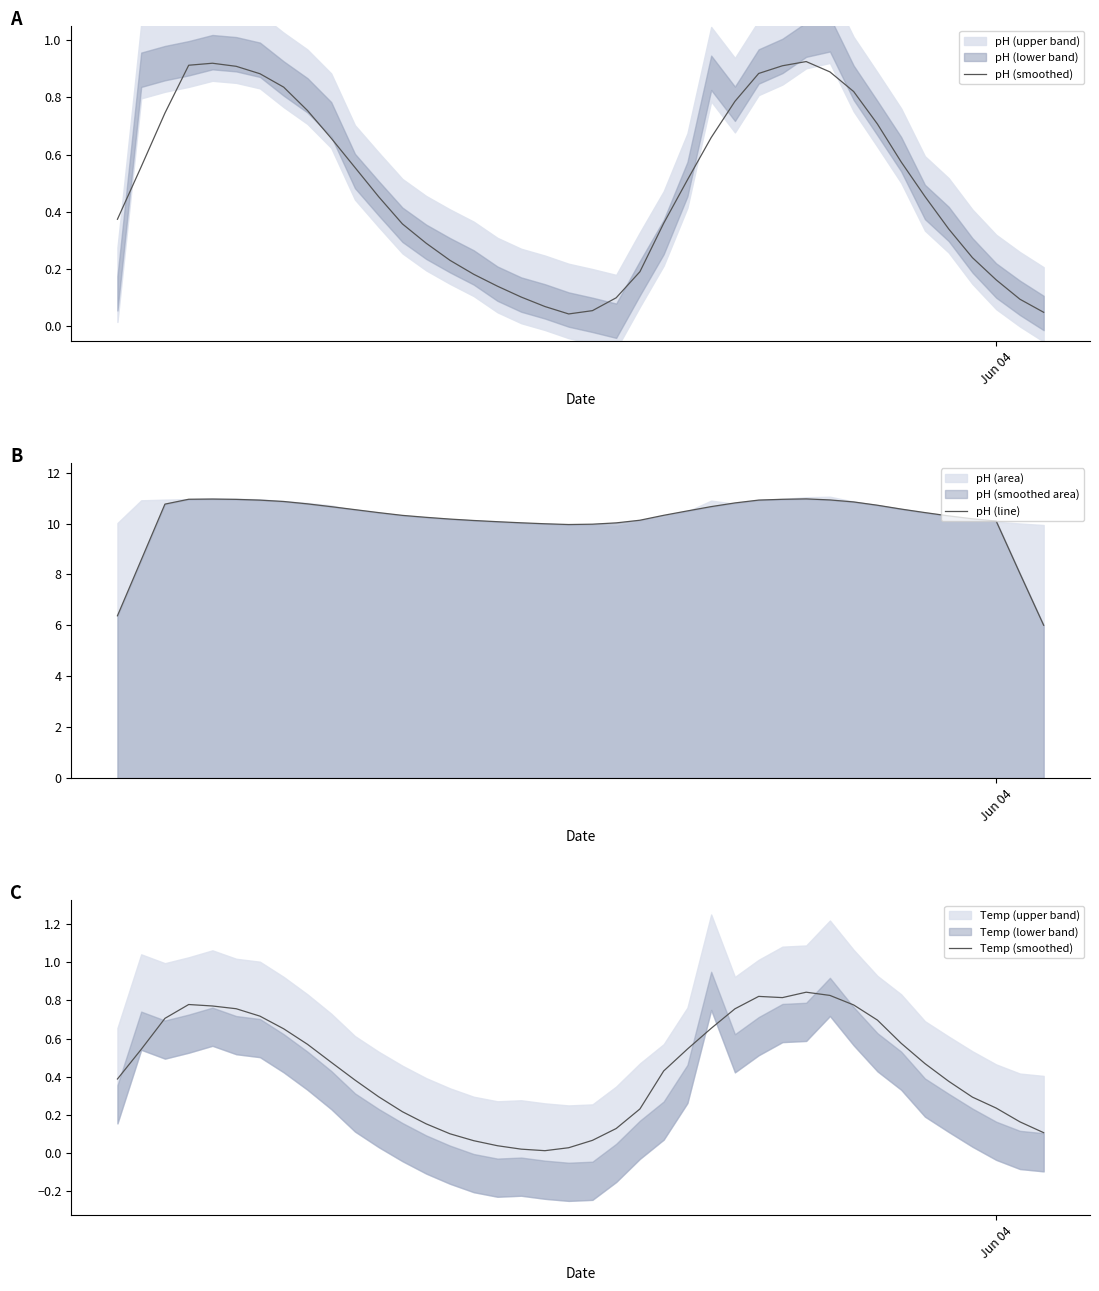

Which series has the largest total across all categories?

pH (line)